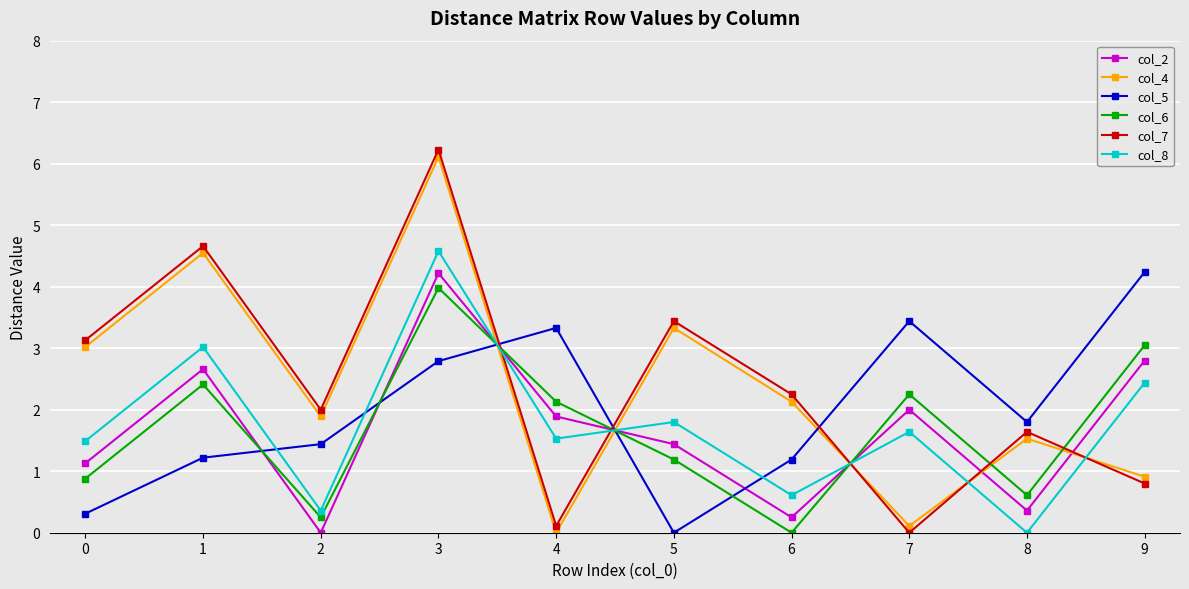

The value of col_8 at 9 is 2.4. True or false?

True